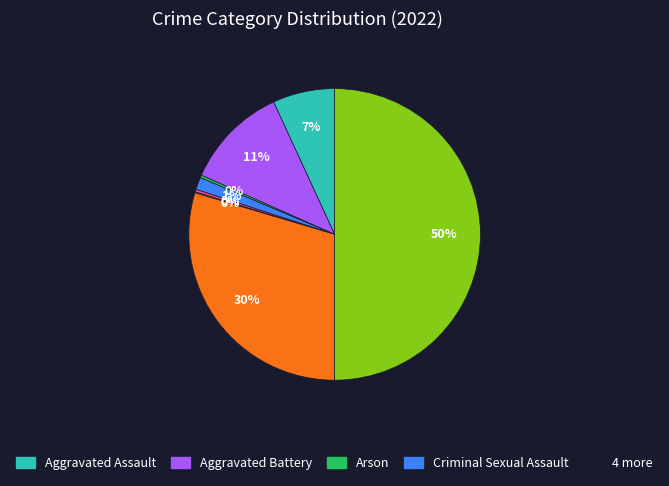

Does any single category account for the majority?

No